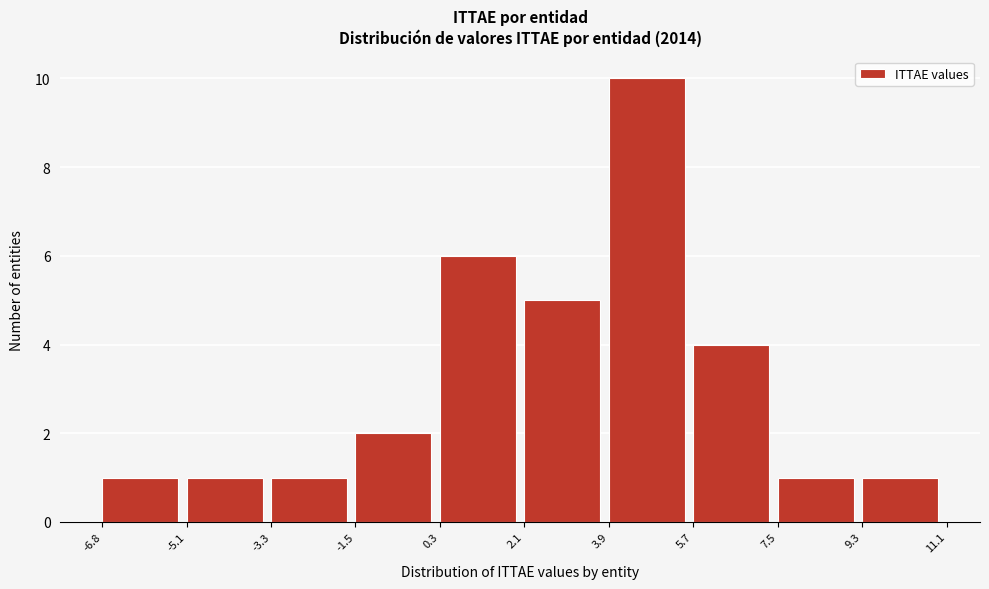

Reading left to right, list every bar in this chart as the range it spans on the x-axis followed by its height. The values are not printed on the chart, so give them approximately, as read against the axis.

-6.8 to -5.1: 1
-5.1 to -3.3: 1
-3.3 to -1.5: 1
-1.5 to 0.3: 2
0.3 to 2.1: 6
2.1 to 3.9: 5
3.9 to 5.7: 10
5.7 to 7.5: 4
7.5 to 9.3: 1
9.3 to 11.1: 1